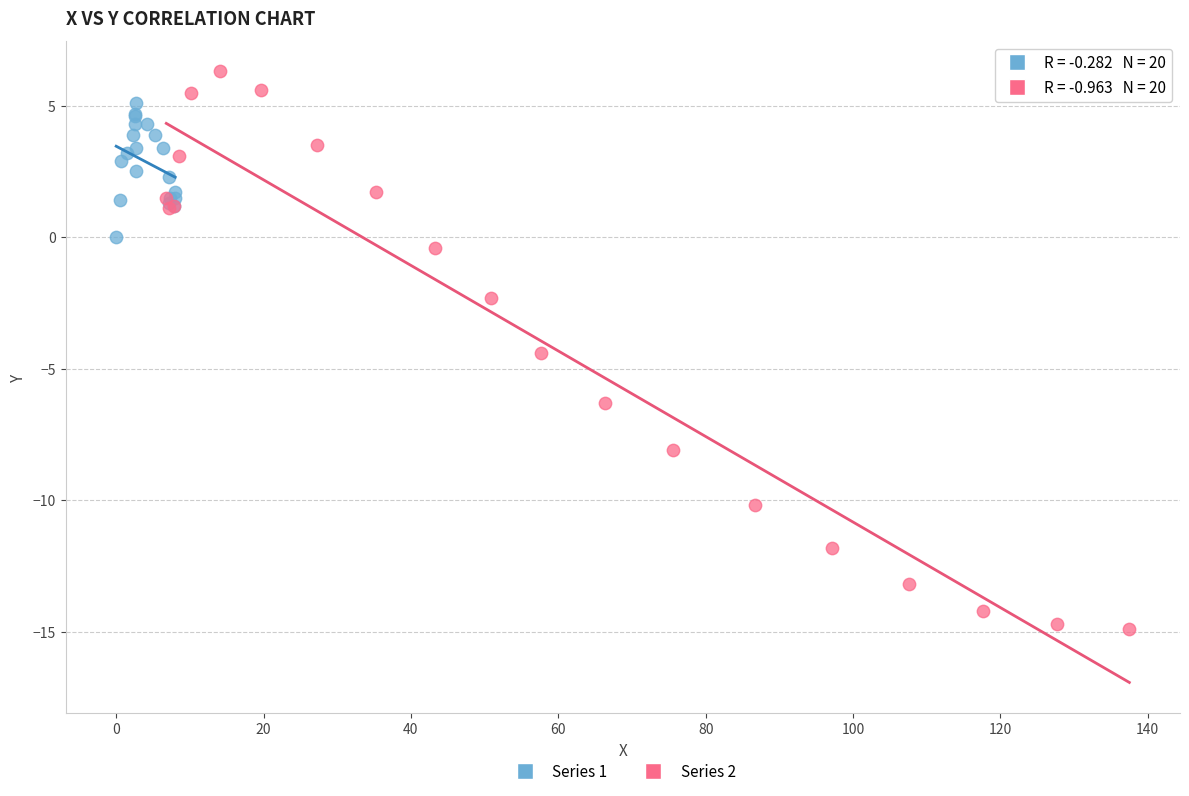

What are all the series names shown in the legend?

Series 1, Series 2